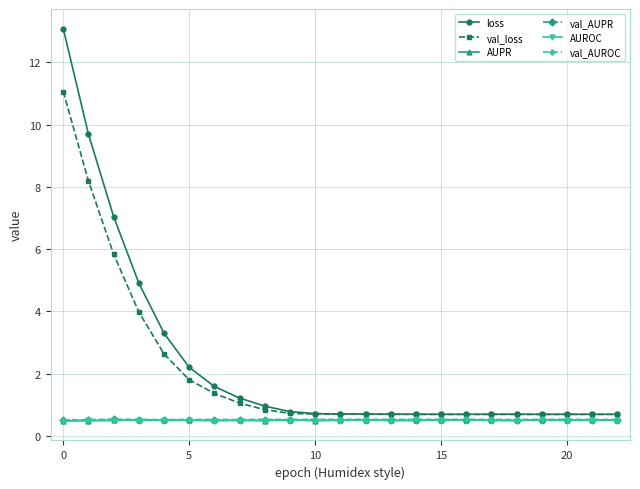

Does the chart have visible grid lines?

Yes